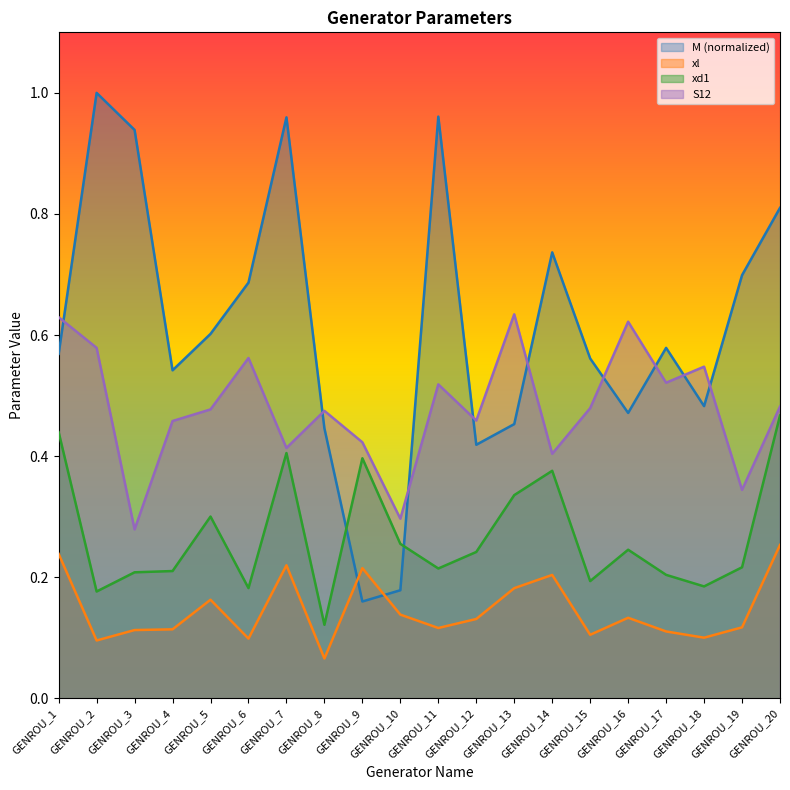

At which category is the sum across all series the highest?

GENROU_20